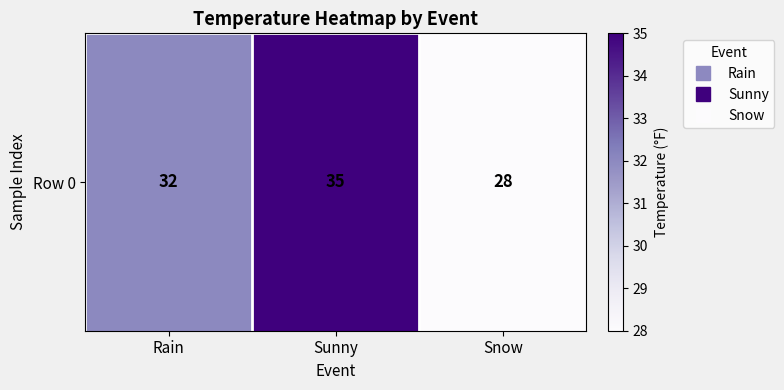

What is the sum of all values?

95